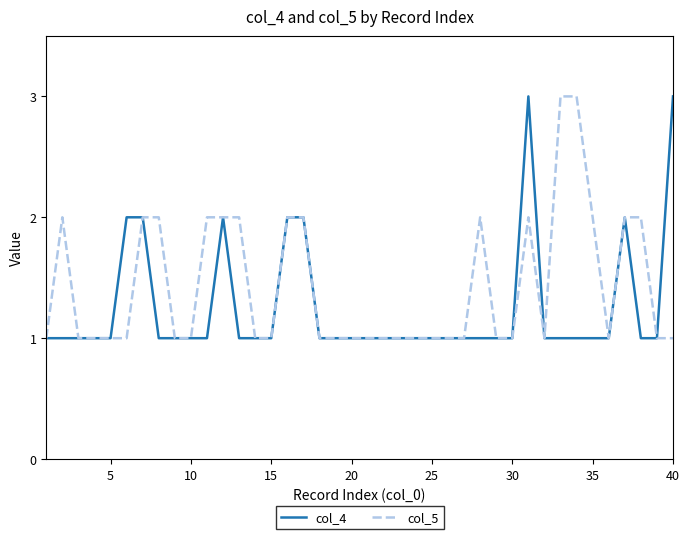

Which series has the largest total across all categories?

col_5